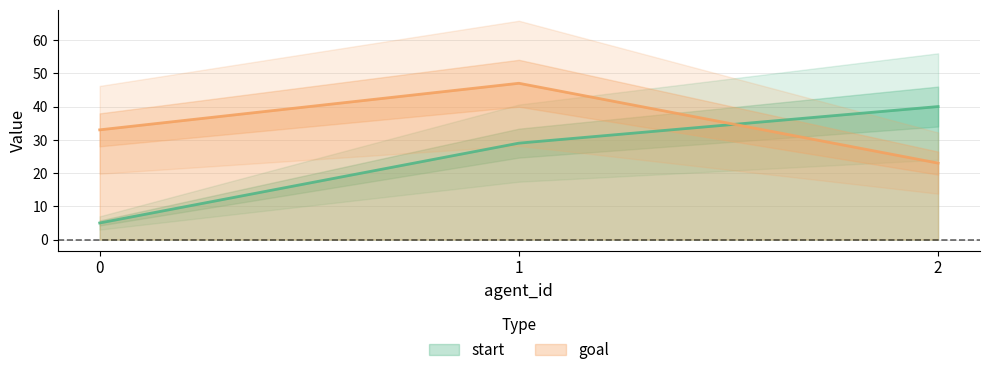

What is the minimum value shown in the chart?

5